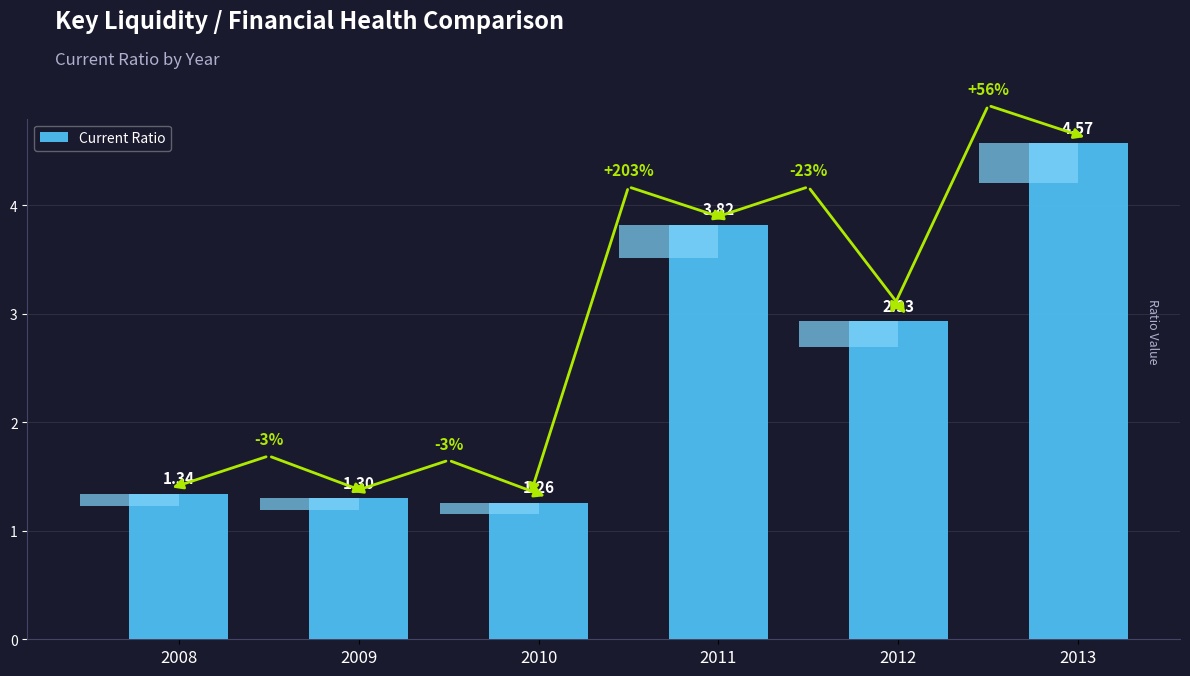

True or false: the data shows 0.6 at 2012.

False